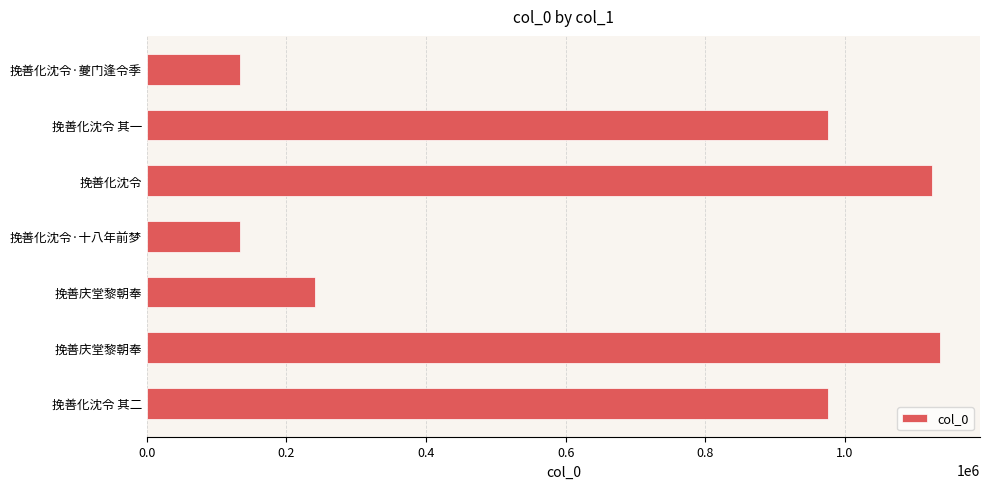

How many bars are there in total?

7